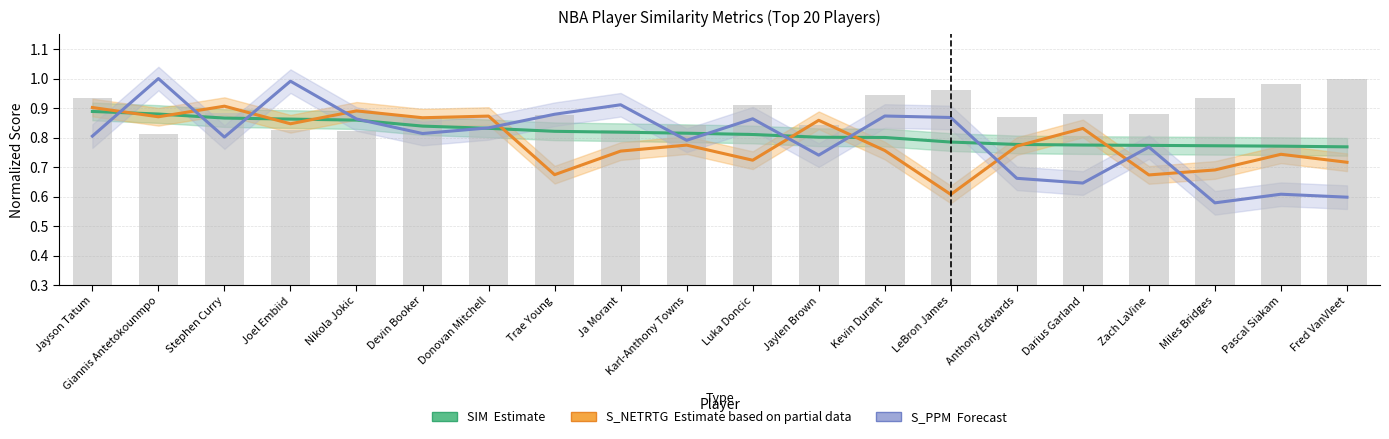

What is the total value across all series at Giannis Antetokounmpo?

3.6